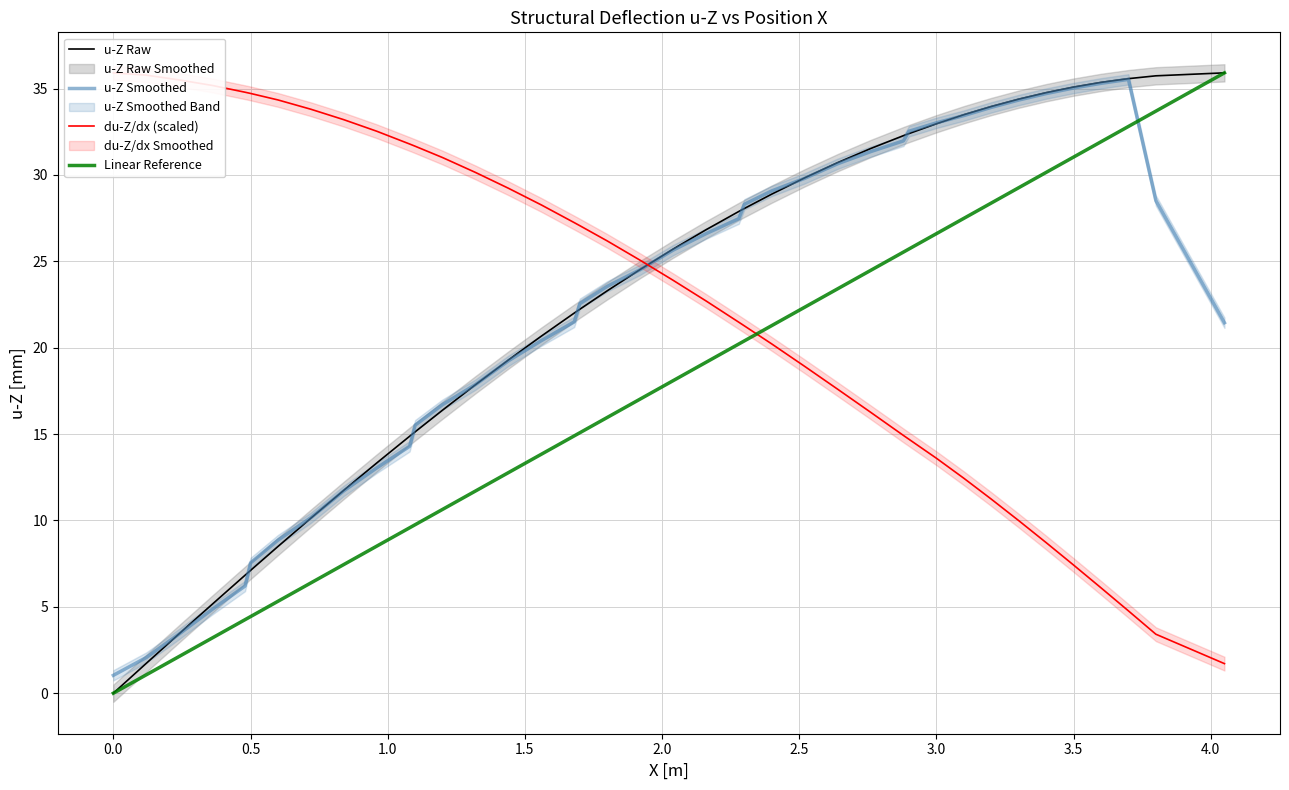

True or false: u-Z Raw has a value of 40.1 at 19.

False